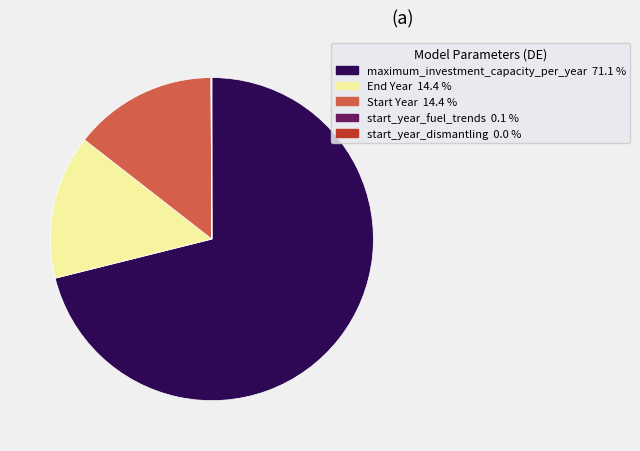

Is there a majority slice in this chart?

Yes